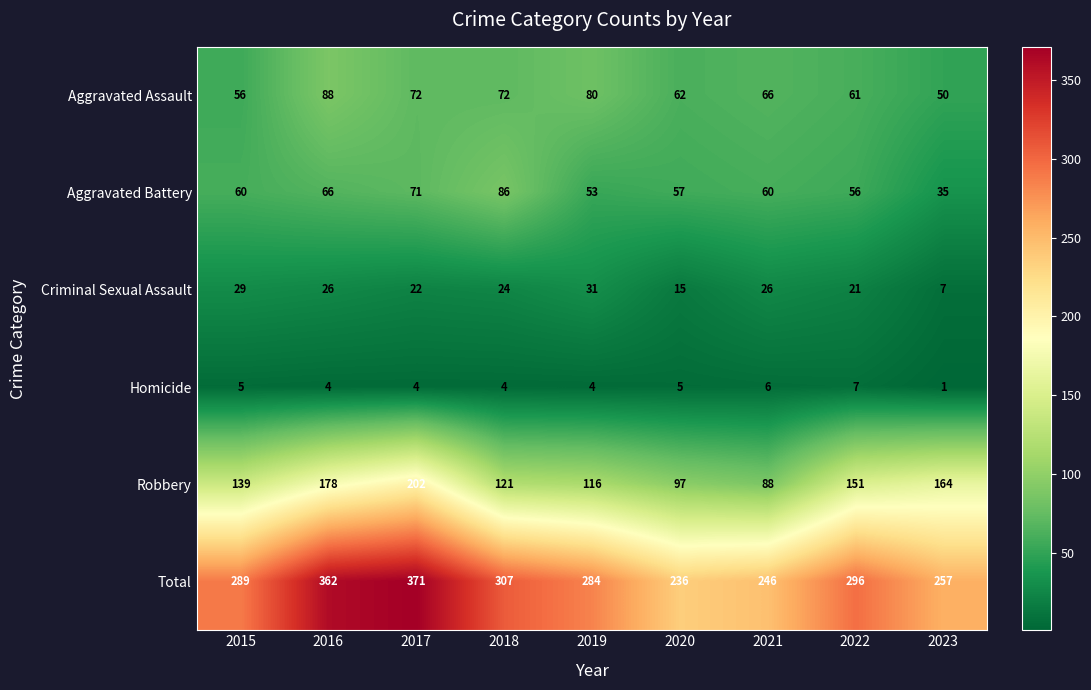

At how many categories does at least one series exceed 233?

9